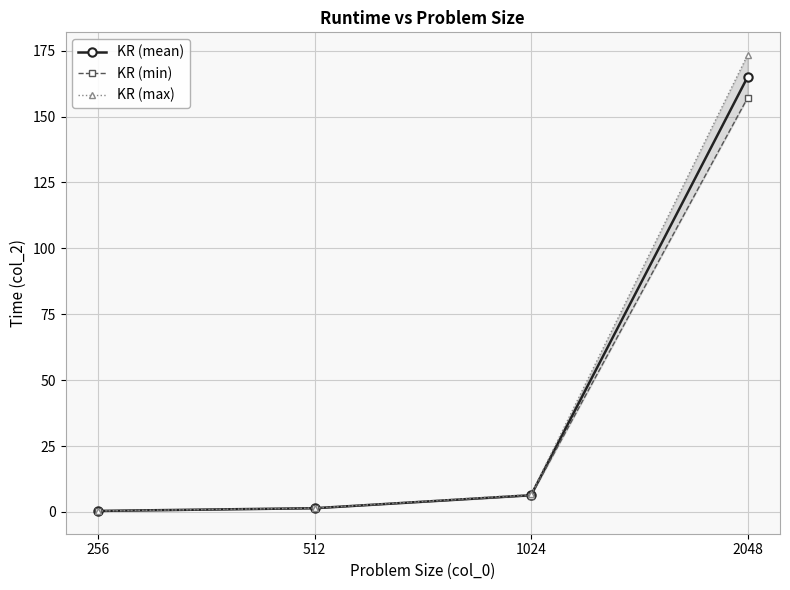

True or false: KR (mean) has more than 2 interior local peaks.

False